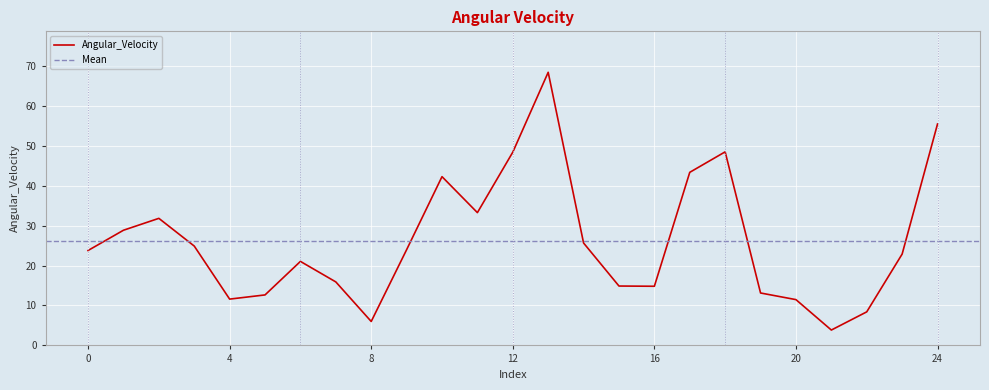

Between 24 and 19, which is larger?

24